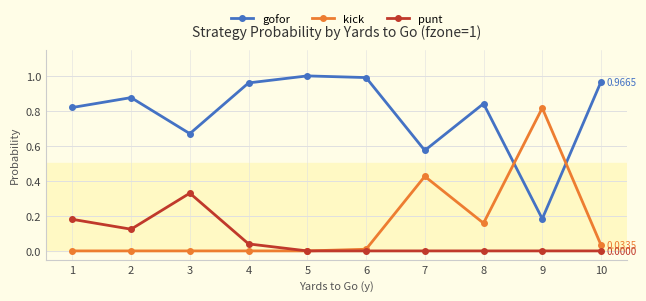

How many punt values are between 0 and 1?

10